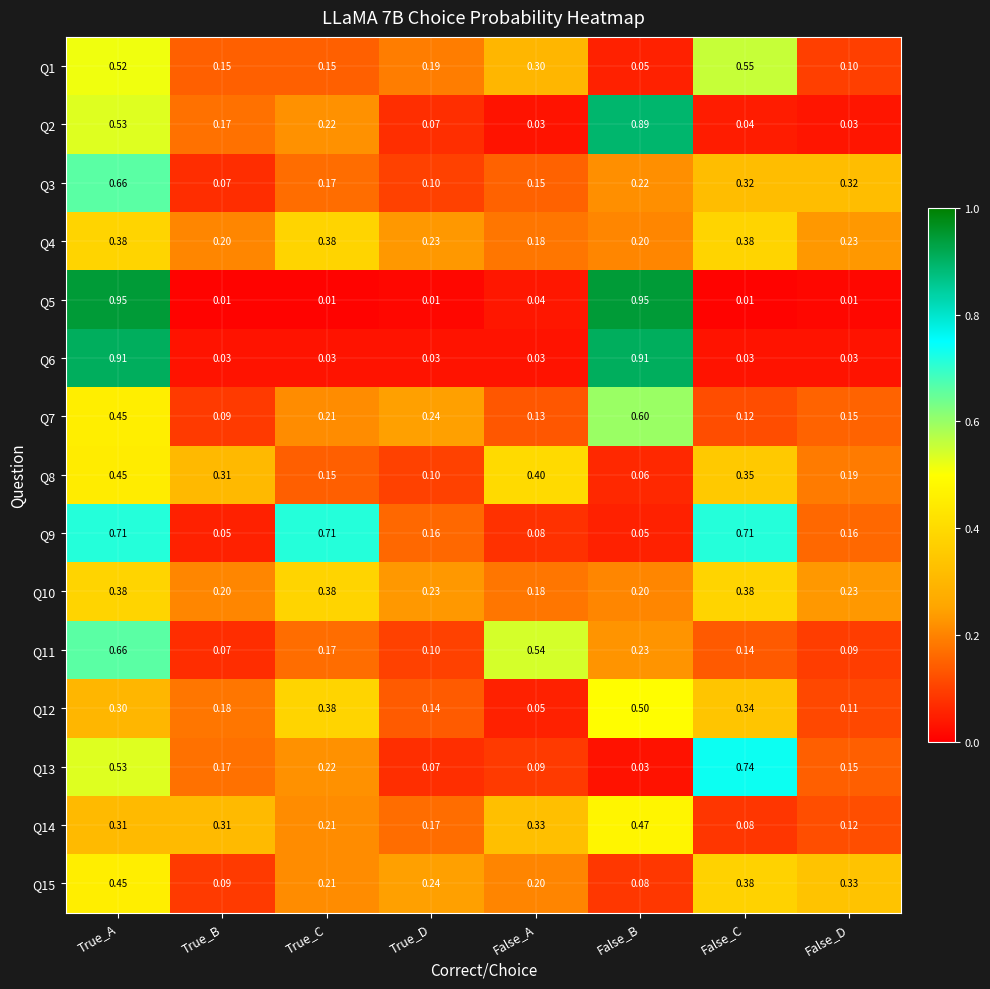

At which label does Q14 reach its minimum?

False_C